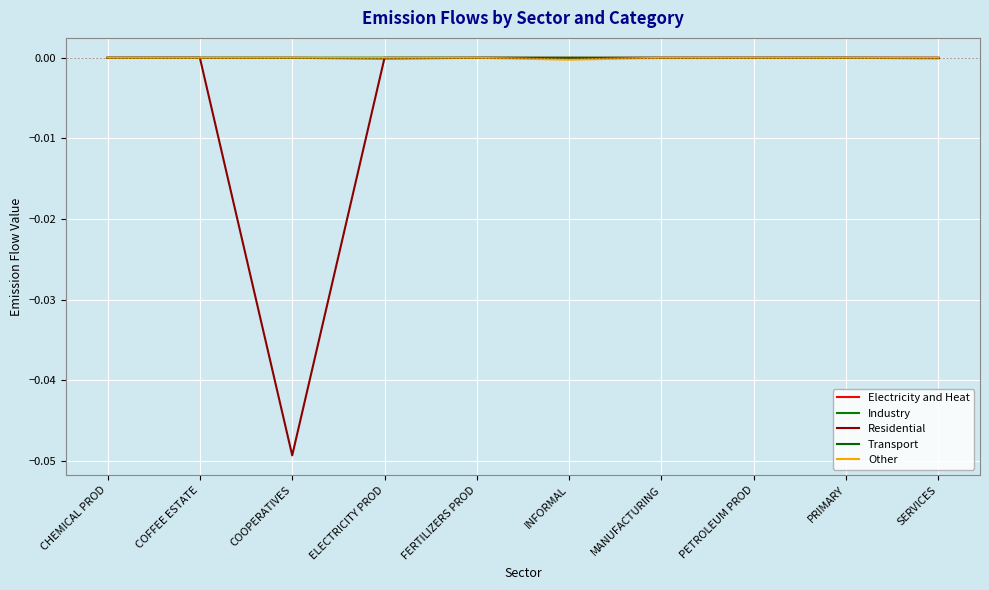

Is this an area chart (filled region under the line)?

No